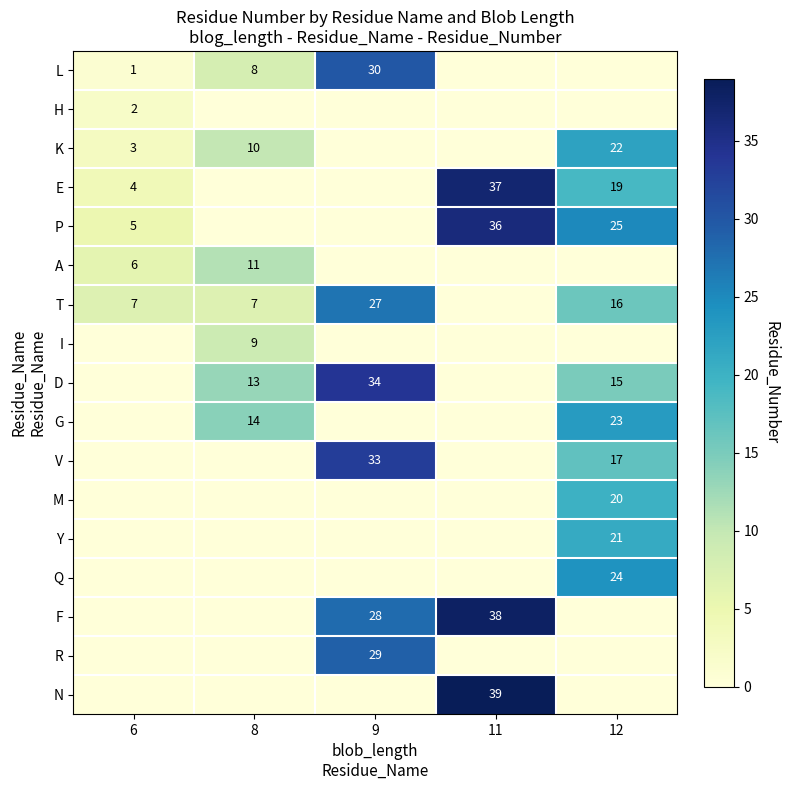

What is the difference between the highest and lowest values at 11?

39